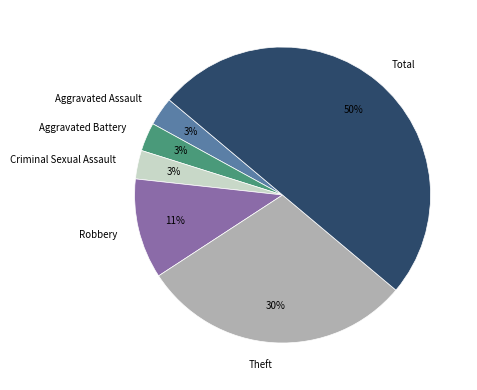

To the nearest percent, what portion does Robbery represent?

11%